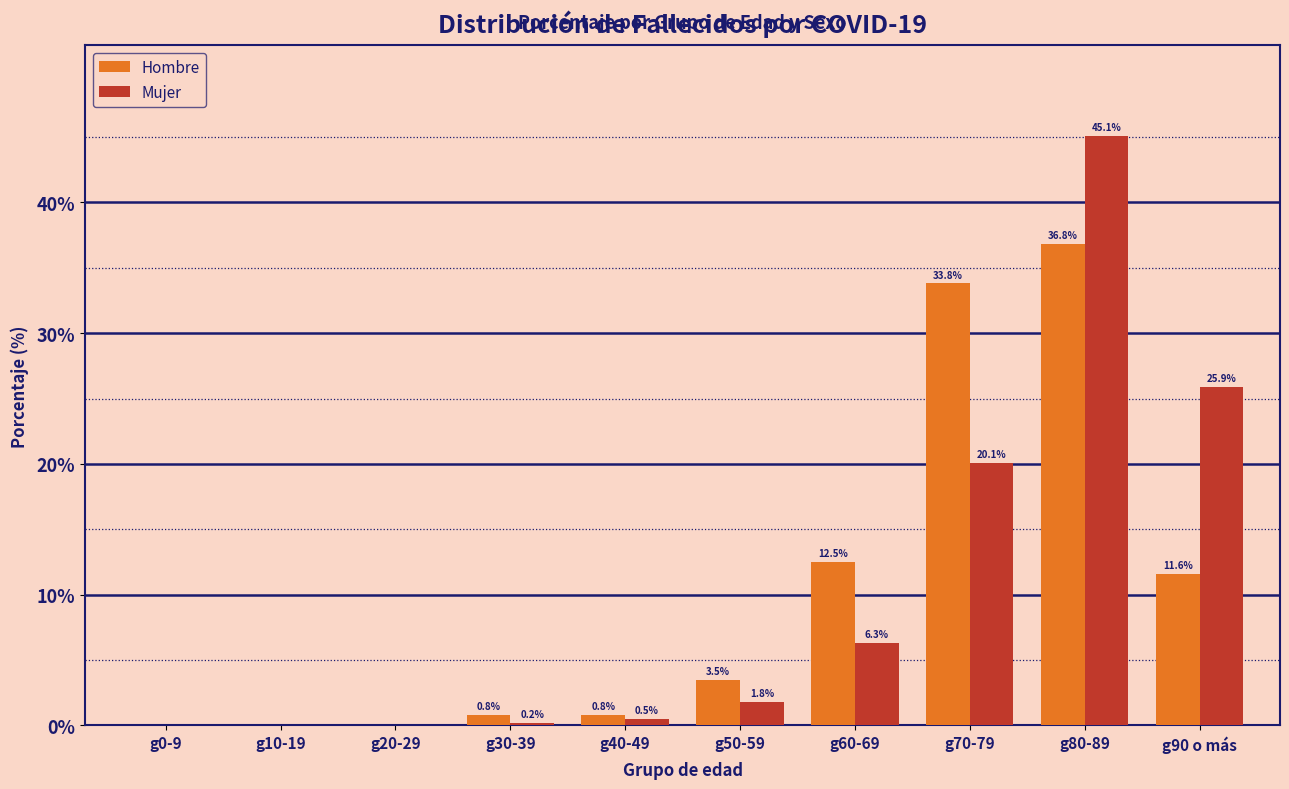

Reading right to left, extract all data points from this chart.

Hombre: g90 o más=11.6	g80-89=36.8	g70-79=33.8	g60-69=12.5	g50-59=3.5	g40-49=0.8	g30-39=0.8	g20-29=0.0	g10-19=0.0	g0-9=0.0
Mujer: g90 o más=25.9	g80-89=45.1	g70-79=20.1	g60-69=6.3	g50-59=1.8	g40-49=0.5	g30-39=0.2	g20-29=0.0	g10-19=0.0	g0-9=0.0